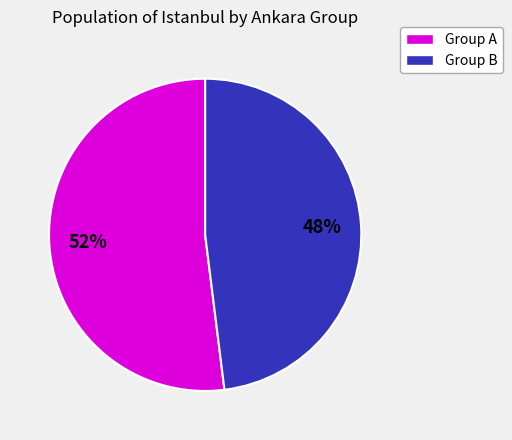

How many slices are in this pie chart?

2